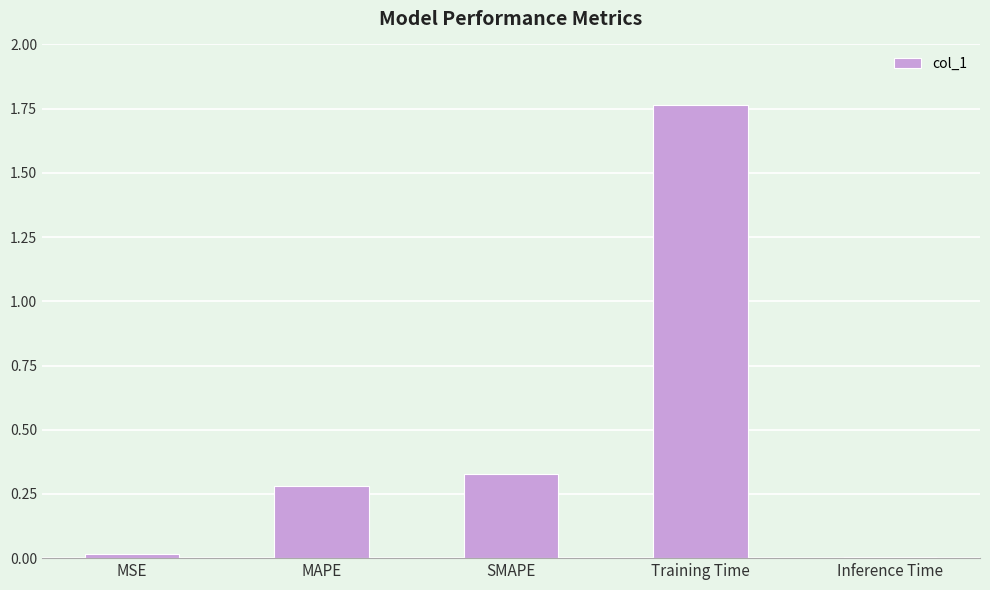

Does the chart contain stacked bars?

No